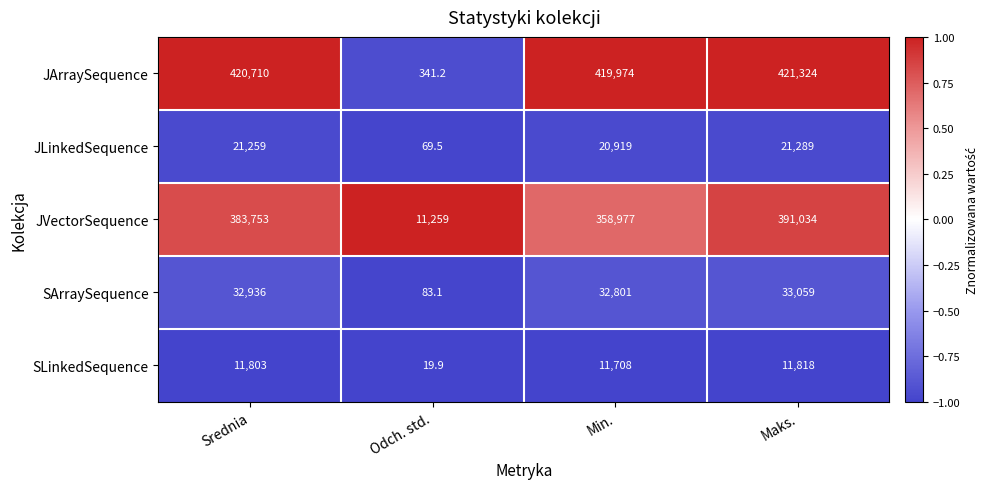

Reading right to left, extract all data points from this chart.

JArraySequence: Maks.=421324.0	Min.=419974.0	Odch. std.=341.2	Srednia=420710.0
JLinkedSequence: Maks.=21289.0	Min.=20919.0	Odch. std.=69.5	Srednia=21259.0
JVectorSequence: Maks.=391034.0	Min.=358977.0	Odch. std.=11259.0	Srednia=383753.0
SArraySequence: Maks.=33059.0	Min.=32801.0	Odch. std.=83.1	Srednia=32936.0
SLinkedSequence: Maks.=11818.0	Min.=11708.0	Odch. std.=19.9	Srednia=11803.0